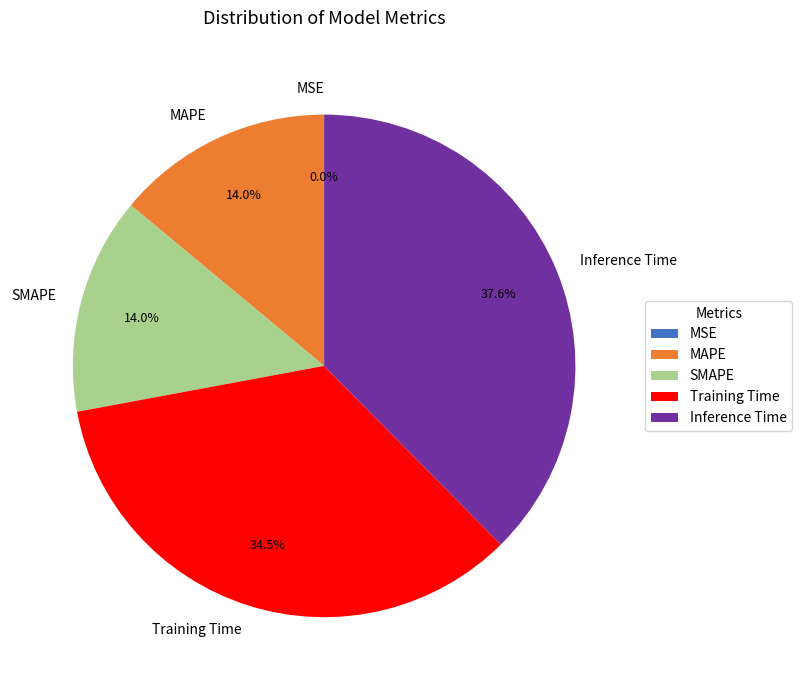

Is there any slice that represents more than half of the pie?

No